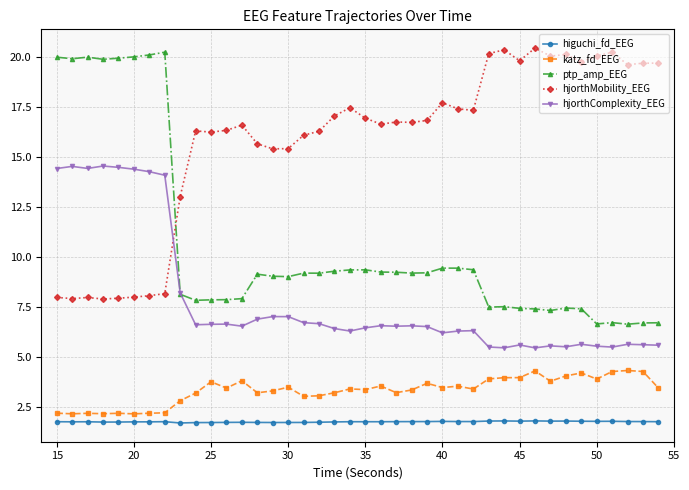

Which series has the largest total across all categories?

hjorthMobility_EEG